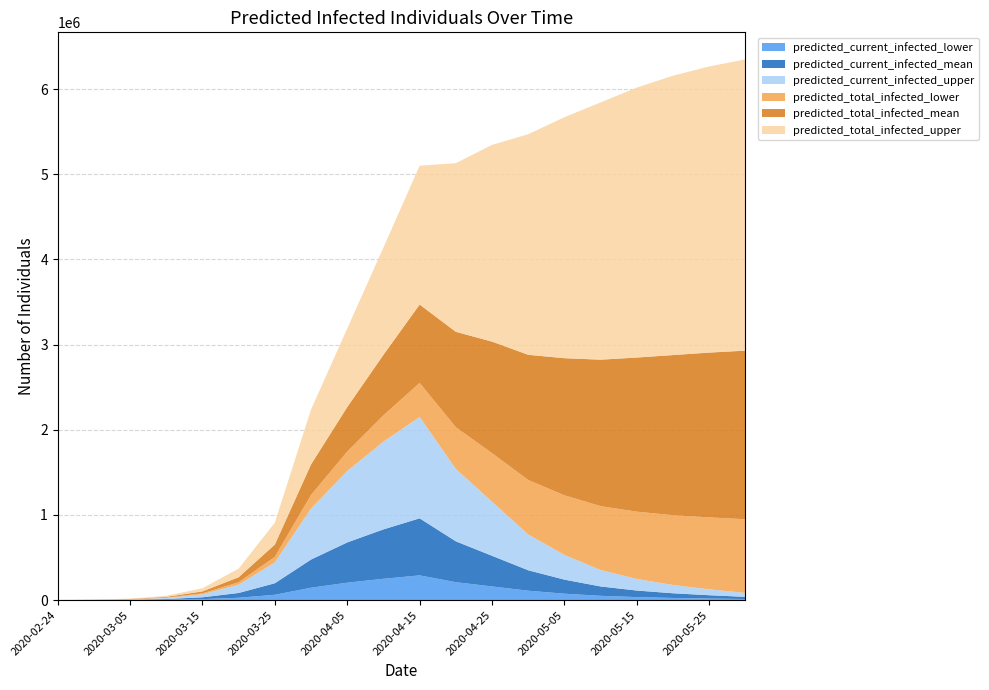

Reading left to right, list all the values displayed in this chart.

predicted_current_infected_lower: 2020-02-24=97	2020-02-29=582	2020-03-05=1551	2020-03-10=4301	2020-03-15=11090	2020-03-20=27183	2020-03-25=62101	2020-03-31=145076	2020-04-05=204142	2020-04-10=250000	2020-04-15=290000	2020-04-20=210000	2020-04-25=160000	2020-04-30=110000	2020-05-05=75000	2020-05-10=50000	2020-05-15=35000	2020-05-20=25000	2020-05-25=18000	2020-05-31=12000
predicted_current_infected_mean: 2020-02-24=180	2020-02-29=1079	2020-03-05=2849	2020-03-10=8039	2020-03-15=21602	2020-03-20=56315	2020-03-25=135586	2020-03-31=330922	2020-04-05=472824	2020-04-10=580000	2020-04-15=670000	2020-04-20=480000	2020-04-25=360000	2020-04-30=240000	2020-05-05=165000	2020-05-10=110000	2020-05-15=77000	2020-05-20=55000	2020-05-25=39000	2020-05-31=26000
predicted_current_infected_upper: 2020-02-24=269	2020-02-29=1614	2020-03-05=4278	2020-03-10=12336	2020-03-15=34924	2020-03-20=96982	2020-03-25=244080	2020-03-31=599461	2020-04-05=839158	2020-04-10=1030000	2020-04-15=1190000	2020-04-20=850000	2020-04-25=635000	2020-04-30=420000	2020-05-05=290000	2020-05-10=193000	2020-05-15=136000	2020-05-20=97000	2020-05-25=69000	2020-05-31=46000
predicted_total_infected_lower: 2020-02-24=97	2020-02-29=582	2020-03-05=1551	2020-03-10=4398	2020-03-15=11672	2020-03-20=28735	2020-03-25=66499	2020-03-31=159108	2020-04-05=228231	2020-04-10=310000	2020-04-15=400000	2020-04-20=490000	2020-04-25=570000	2020-04-30=640000	2020-05-05=700000	2020-05-10=750000	2020-05-15=790000	2020-05-20=820000	2020-05-25=845000	2020-05-31=865000
predicted_total_infected_mean: 2020-02-24=180	2020-02-29=1079	2020-03-05=2849	2020-03-10=8219	2020-03-15=22681	2020-03-20=59164	2020-03-25=143805	2020-03-31=358535	2020-04-05=521882	2020-04-10=710000	2020-04-15=920000	2020-04-20=1120000	2020-04-25=1310000	2020-04-30=1470000	2020-05-05=1610000	2020-05-10=1720000	2020-05-15=1810000	2020-05-20=1880000	2020-05-25=1935000	2020-05-31=1980000
predicted_total_infected_upper: 2020-02-24=269	2020-02-29=1614	2020-03-05=4278	2020-03-10=12605	2020-03-15=36538	2020-03-20=101259	2020-03-25=256684	2020-03-31=644560	2020-04-05=922297	2020-04-10=1260000	2020-04-15=1630000	2020-04-20=1980000	2020-04-25=2310000	2020-04-30=2590000	2020-05-05=2830000	2020-05-10=3020000	2020-05-15=3170000	2020-05-20=3280000	2020-05-25=3360000	2020-05-31=3420000